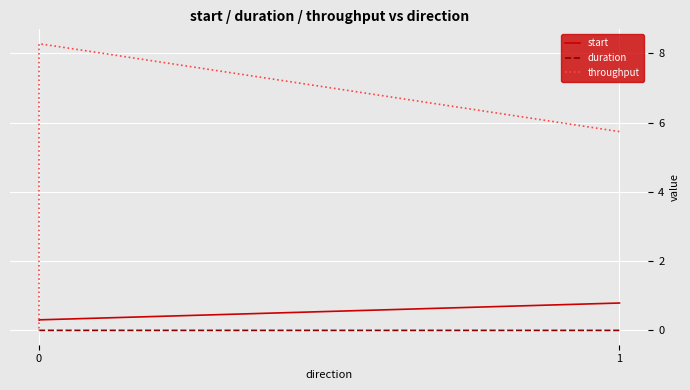

Which series has the largest total across all categories?

throughput